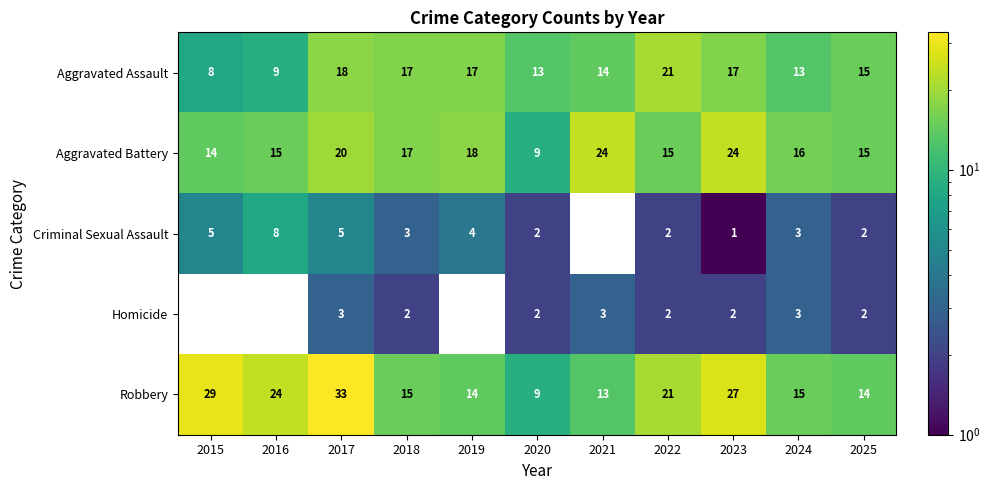

Between 2020 and 2021, which series saw the biggest shift?

Aggravated Battery